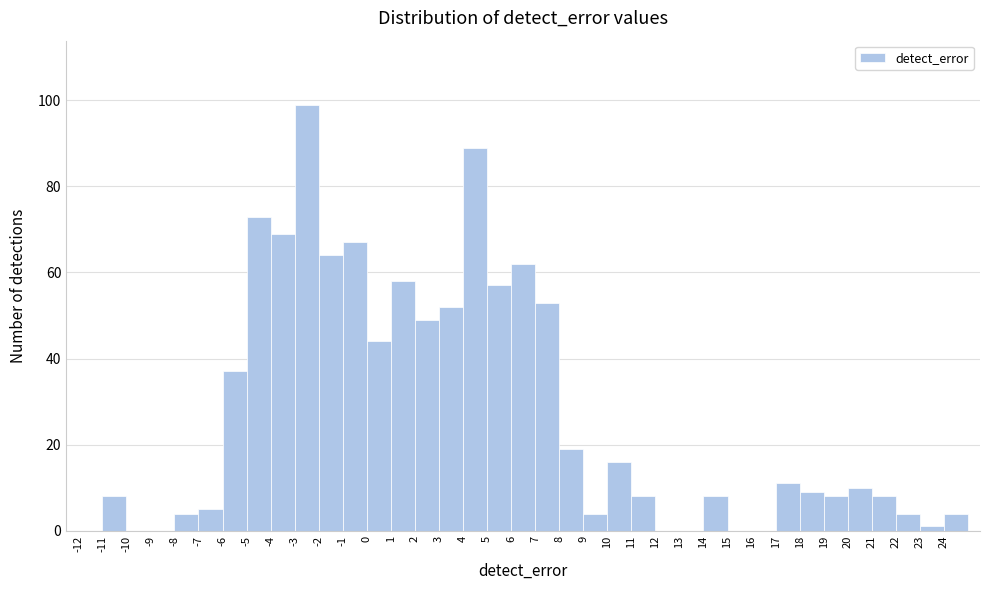

Reading left to right, transcribe this chart: for each bar, give the range it covers on the x-axis and its height. The values are not printed on the chart, so give them approximately, as read against the axis.

-12 to -11: 0
-11 to -10: 8
-10 to -9: 0
-9 to -8: 0
-8 to -7: 4
-7 to -6: 6
-6 to -5: 38
-5 to -4: 74
-4 to -3: 70
-3 to -2: 100
-2 to -1: 64
-1 to 0: 68
0 to 1: 44
1 to 2: 58
2 to 3: 50
3 to 4: 52
4 to 5: 90
5 to 6: 58
6 to 7: 62
7 to 8: 54
8 to 9: 20
9 to 10: 4
10 to 11: 16
11 to 12: 8
12 to 13: 0
13 to 14: 0
14 to 15: 8
15 to 16: 0
16 to 17: 0
17 to 18: 12
18 to 19: 10
19 to 20: 8
20 to 21: 10
21 to 22: 8
22 to 23: 4
23 to 24: under 2
24 to 25: 4